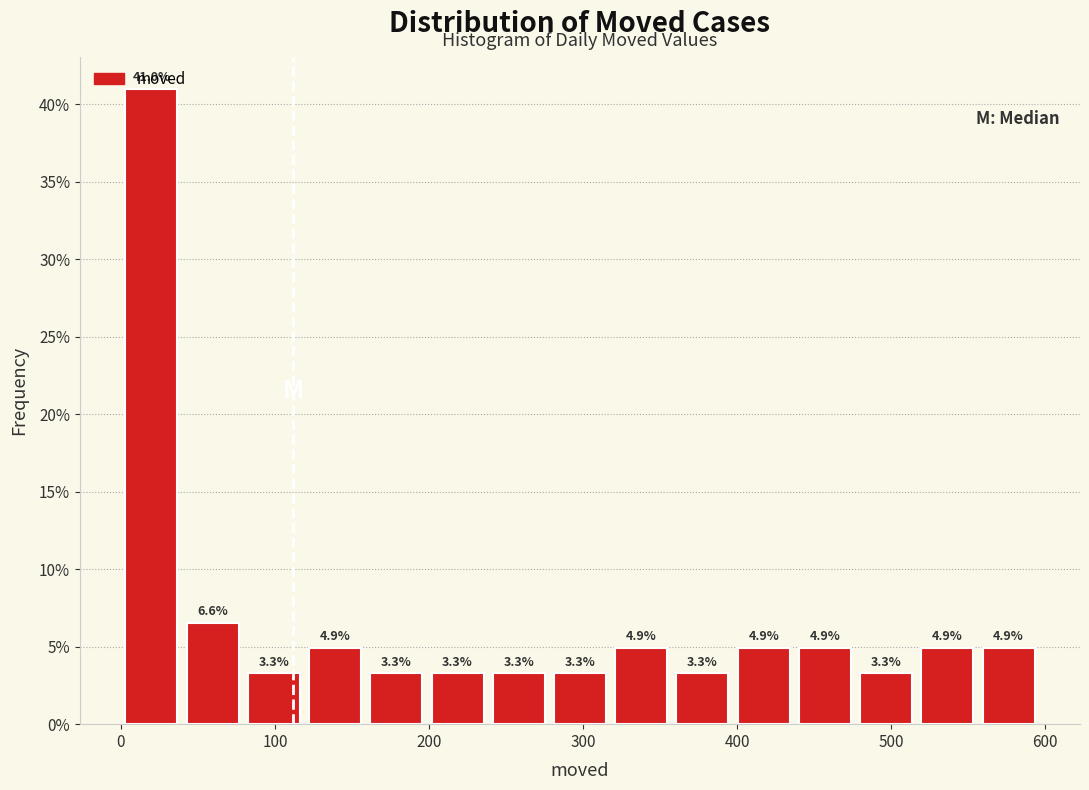

Read against the x-axis, roughly where is the centre of the tallest bar?

20